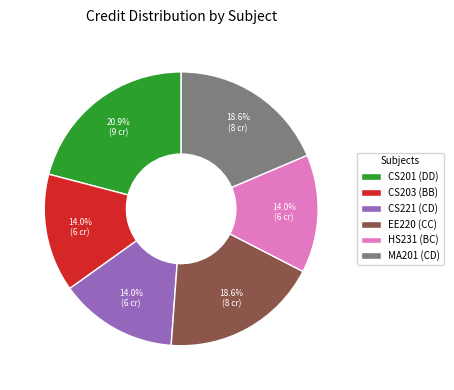

Which category has the biggest portion of the pie?

CS201 (DD)